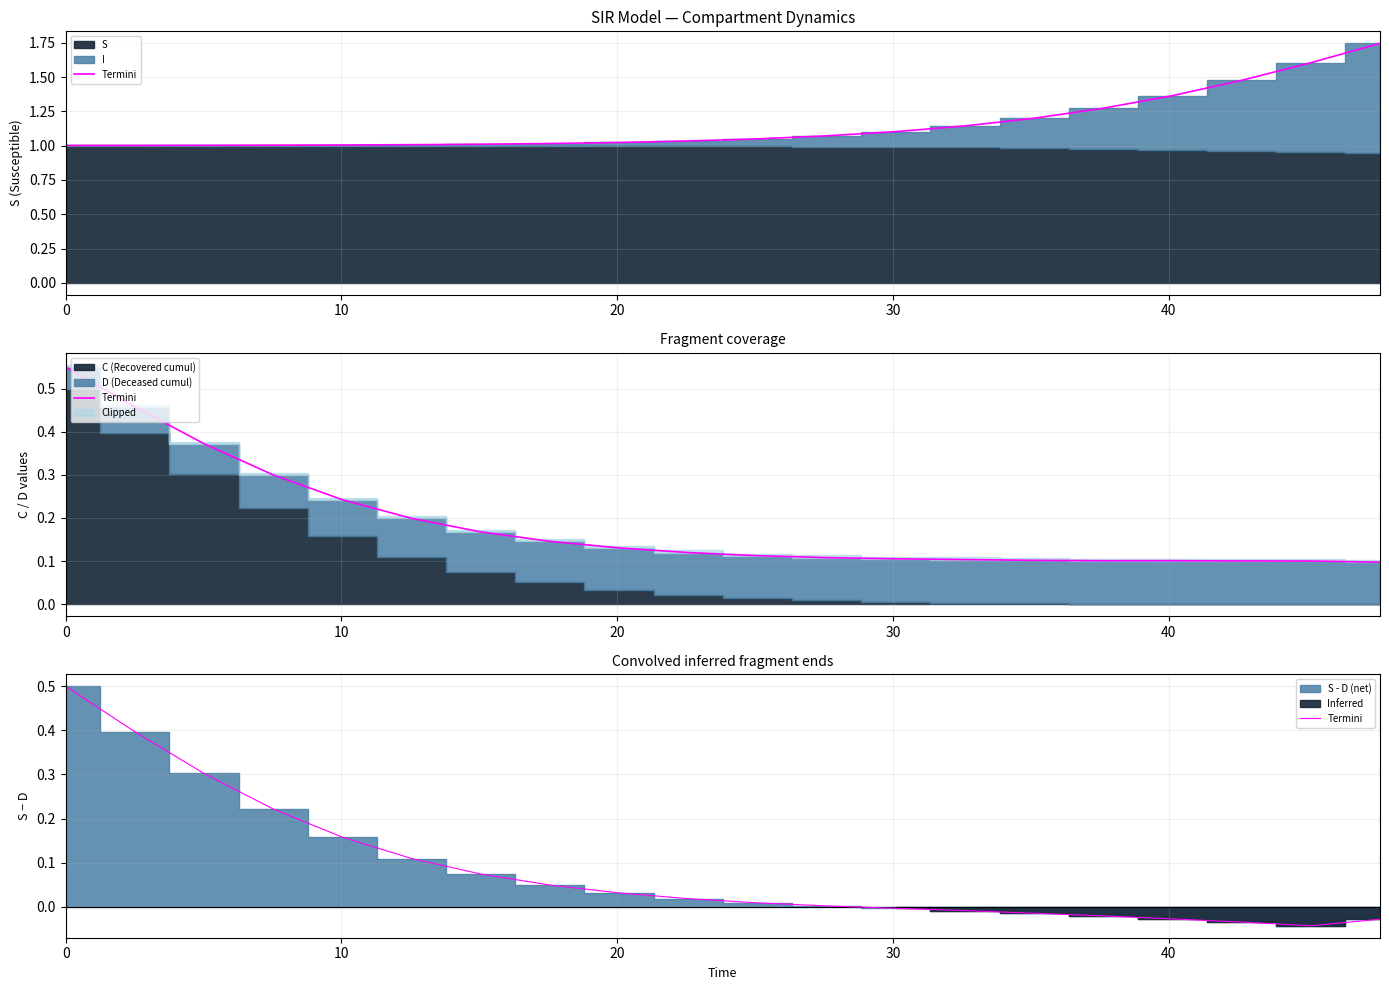

How many interior local valleys (lower than both neighbors) does the data have?

1